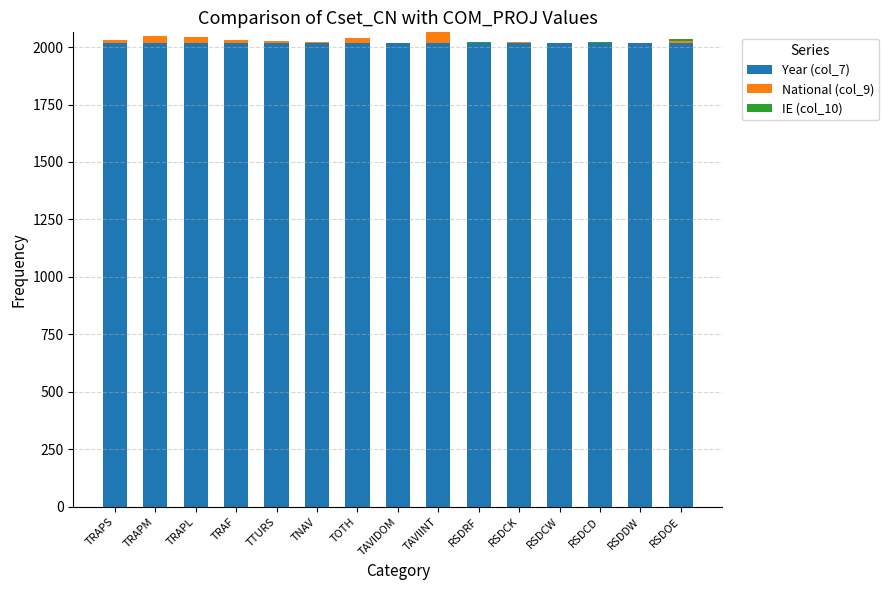

What is the sum of all Year (col_7) values?

30270.0